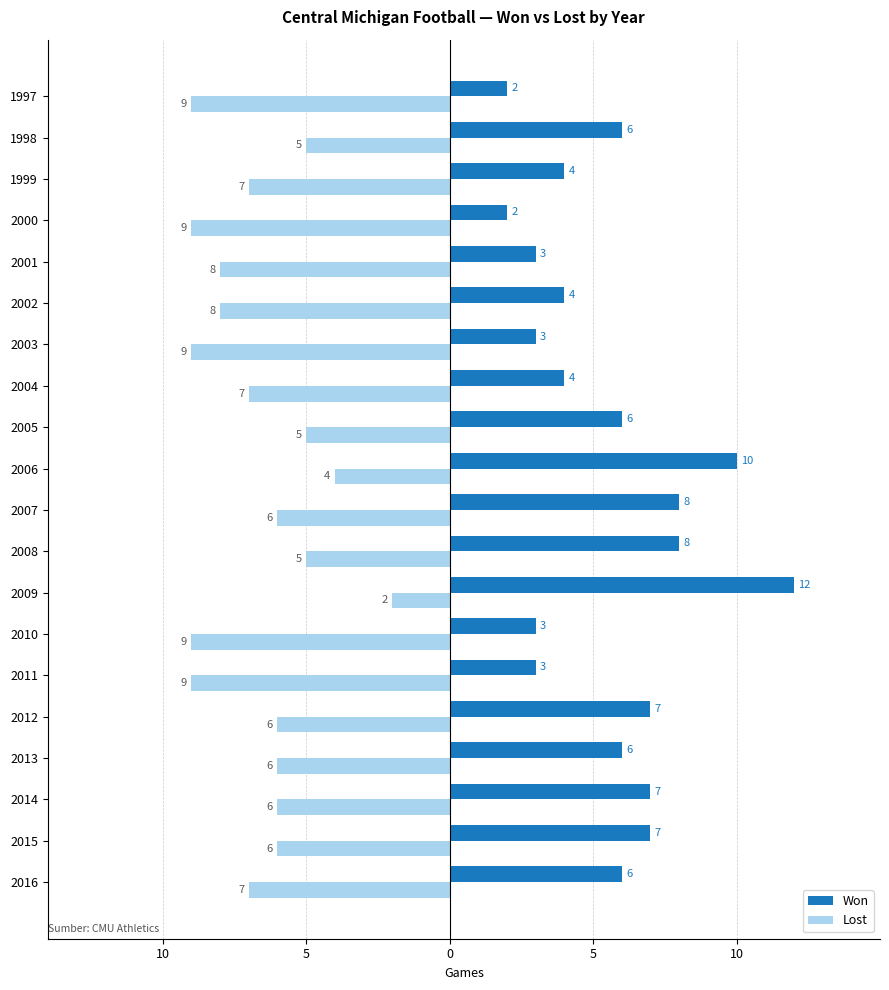

Reading left to right, list all the values displayed in this chart.

Won: 6	7	7	6	7	3	3	12	8	8	10	6	4	3	4	3	2	4	6	2
Lost: -7	-6	-6	-6	-6	-9	-9	-2	-5	-6	-4	-5	-7	-9	-8	-8	-9	-7	-5	-9